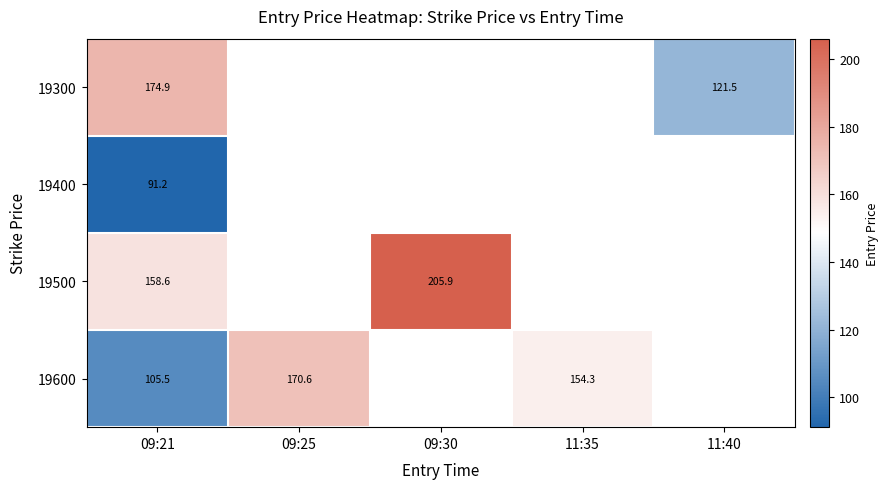

At which category is the sum across all series the highest?

09:21